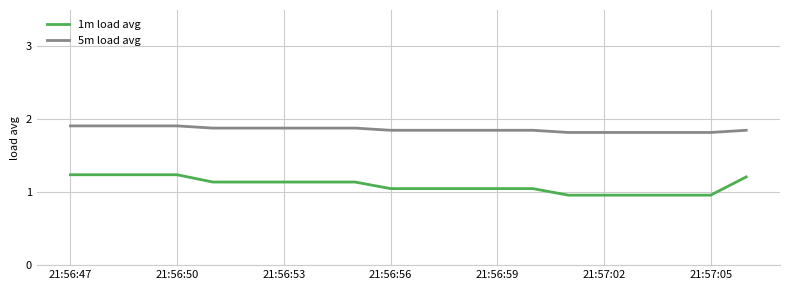

What is the lowest value of the 5m load avg series?

1.8